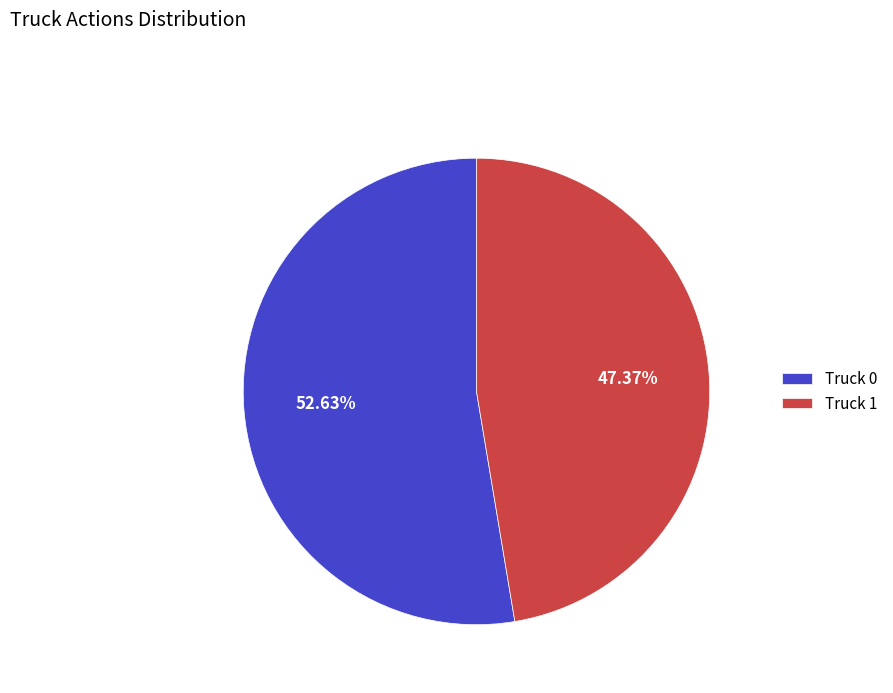

Which has a higher value, Truck 0 or Truck 1?

Truck 0